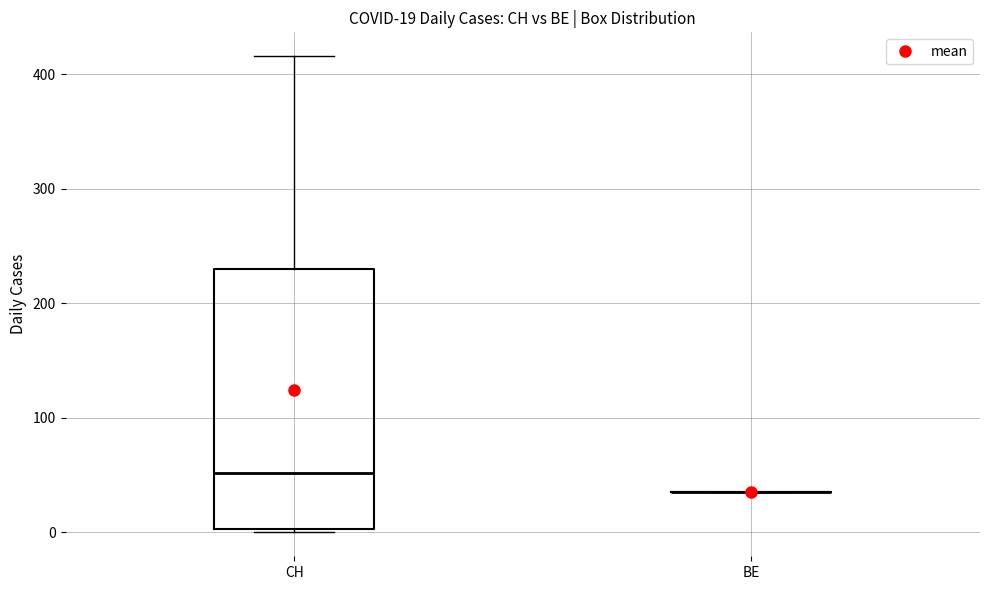

Comparing the boxes themselves (not the whiskers), which one is the tallest?

CH